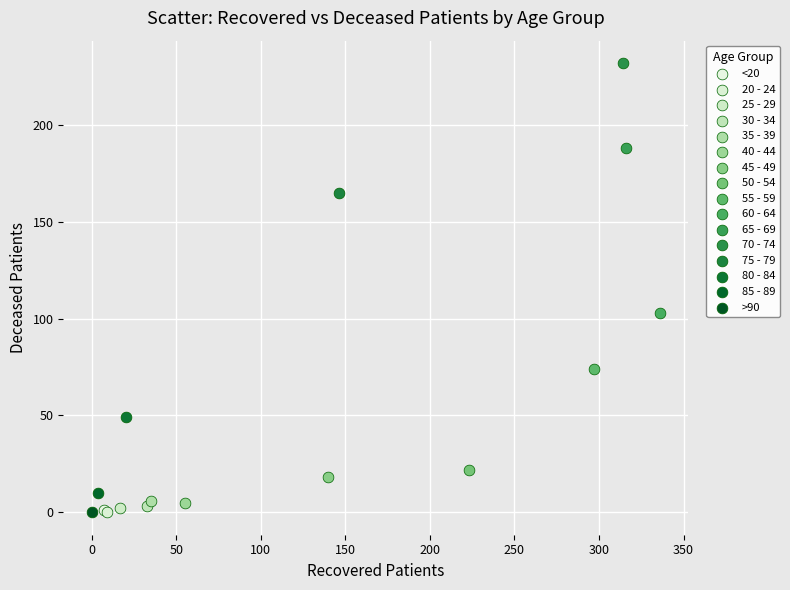

What are all the series names shown in the legend?

<20, 20 - 24, 25 - 29, 30 - 34, 35 - 39, 40 - 44, 45 - 49, 50 - 54, 55 - 59, 60 - 64, 65 - 69, 70 - 74, 75 - 79, 80 - 84, 85 - 89, >90